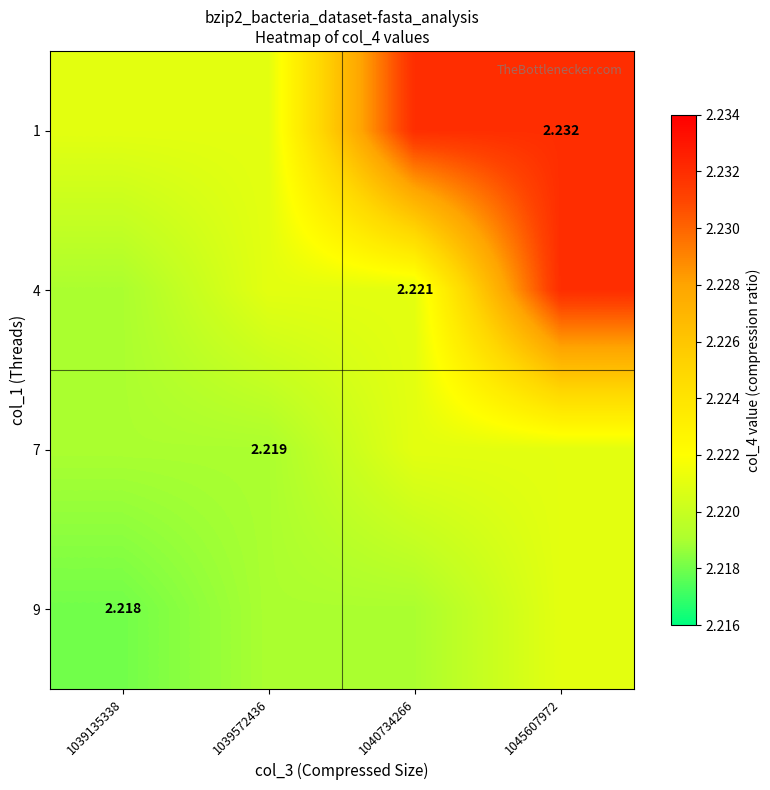

Count the 4 values in the range 2 to 3.

4